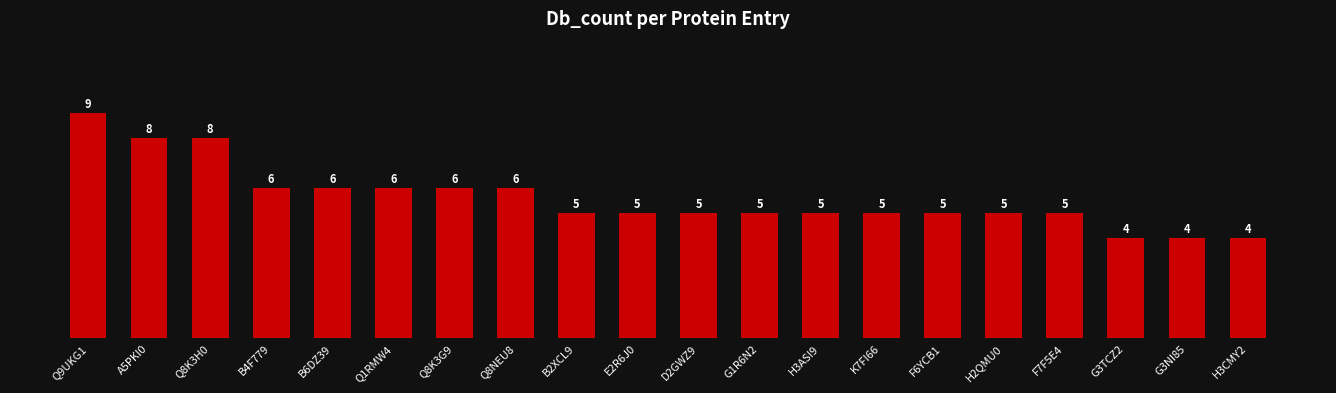

How many values are between 5 and 6?

14